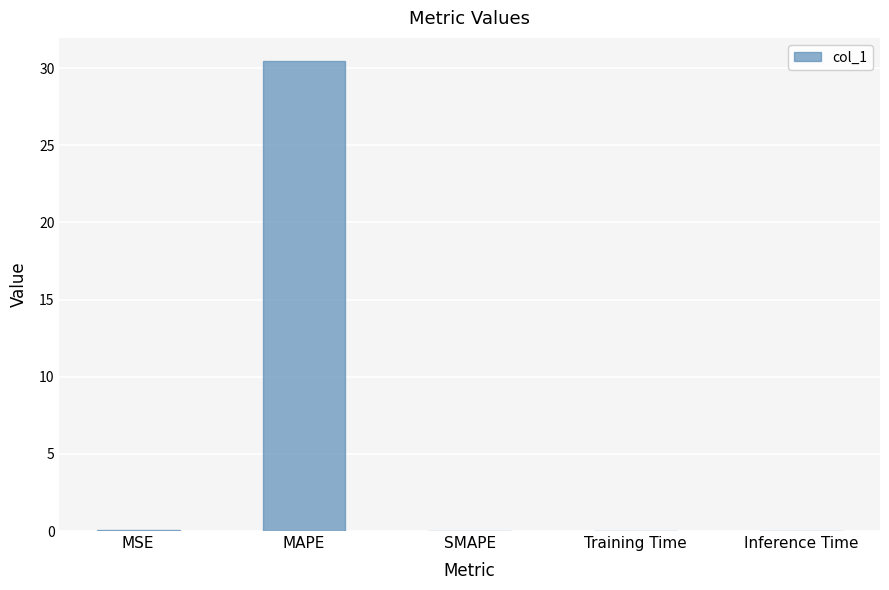

Count the number of data series in this chart.

1